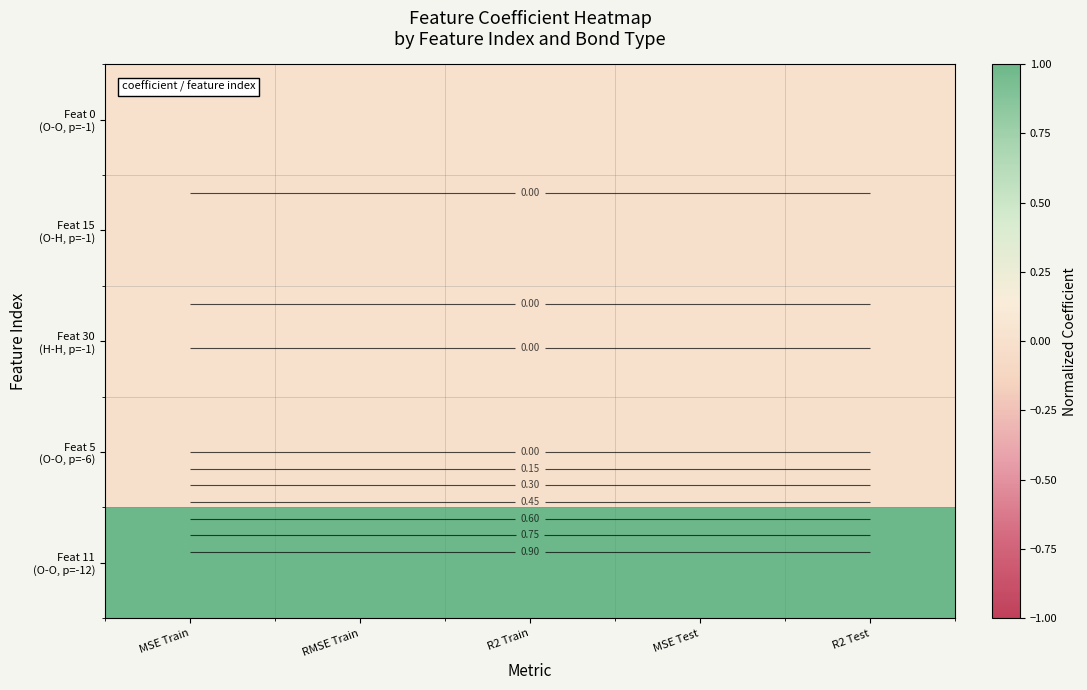

Between MSE Train and R2 Train, which is larger?

MSE Train